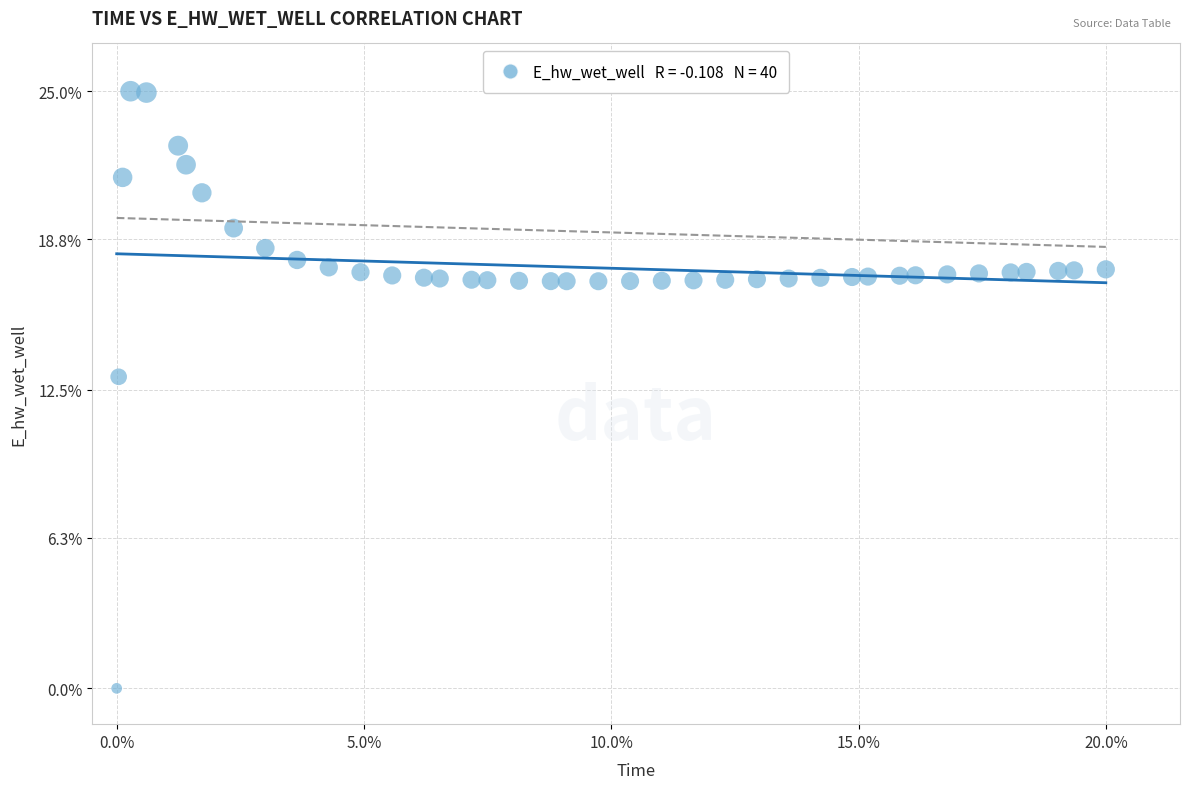

What is the range of Y values (max minus min)?

25.0